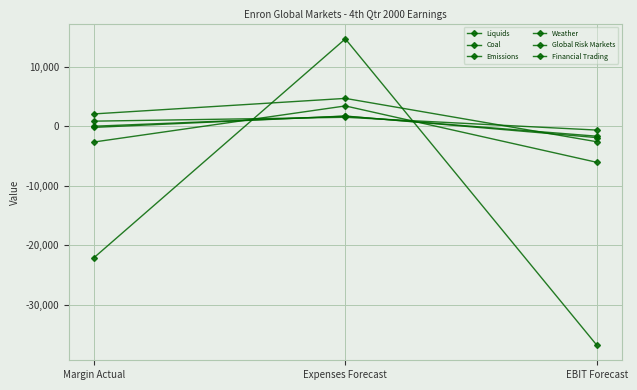

Is this an area chart (filled region under the line)?

No